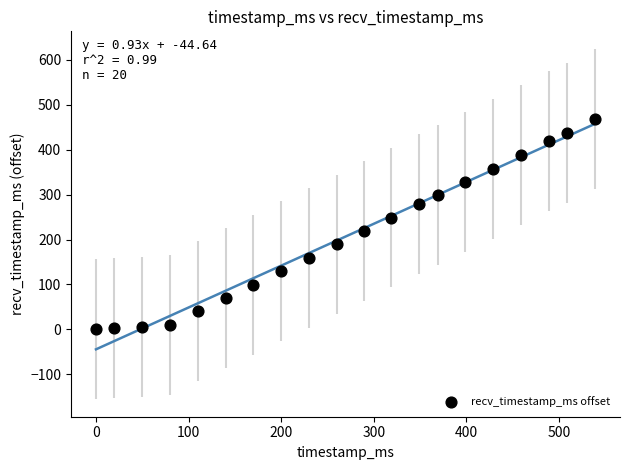

What is the range of Y values (max minus min)?

469